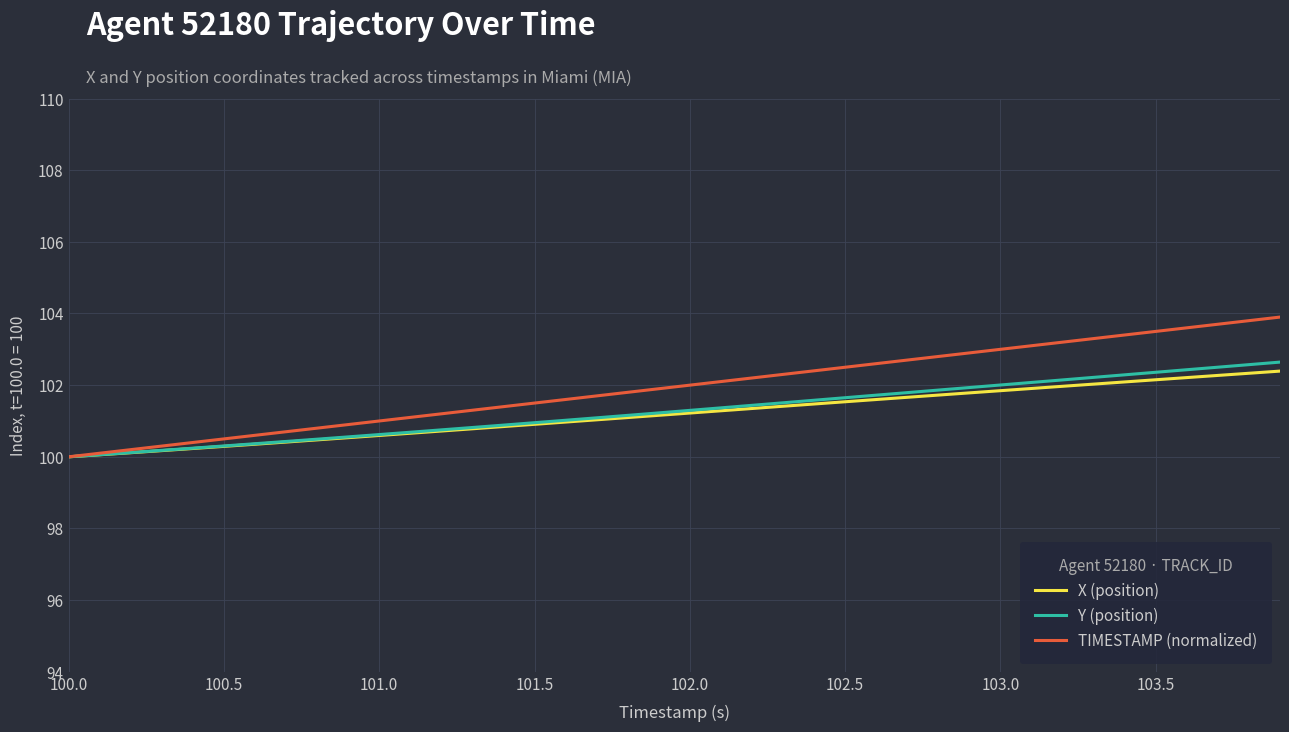

Which series has the widest spread of values?

TIMESTAMP (normalized)